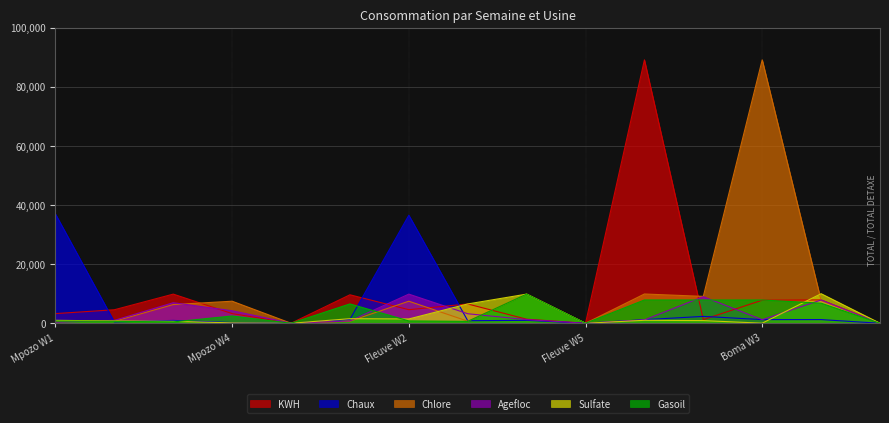

Where do KWH and Chlore first cross each other?

3 and 4